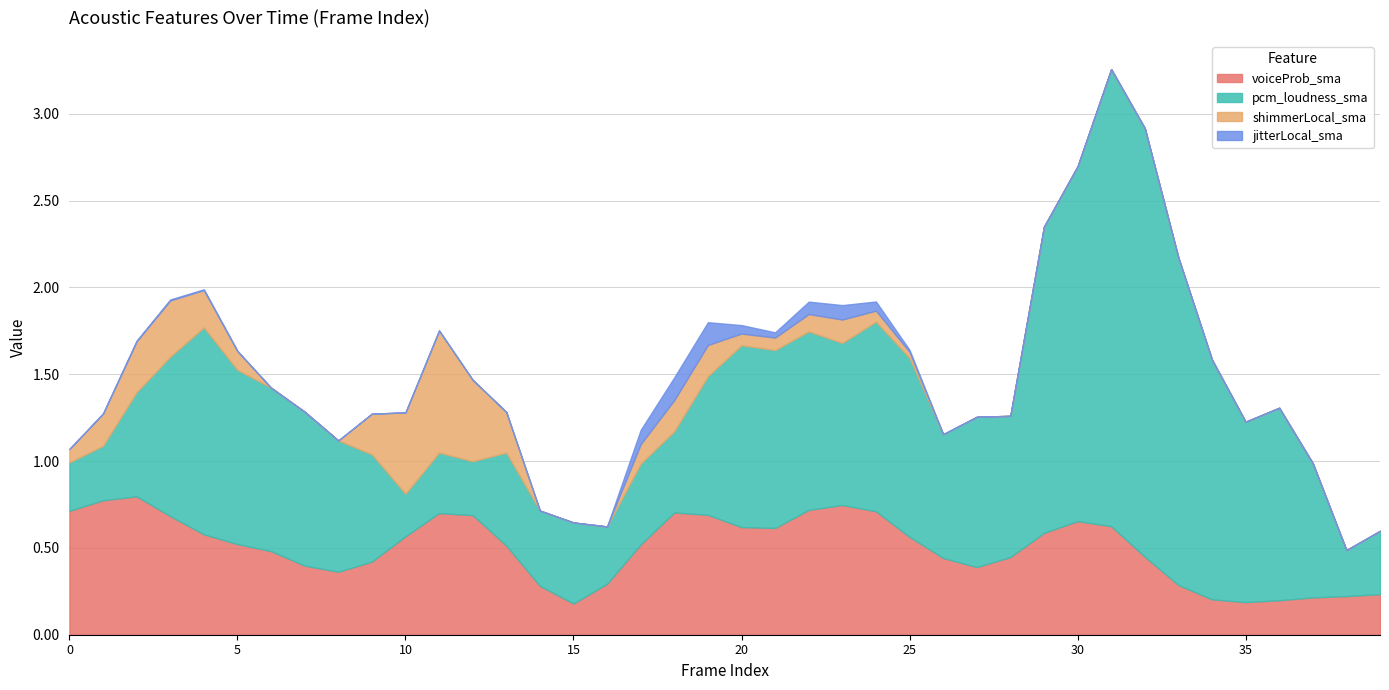

Which series ends up on top after the final intersection of pcm_loudness_sma and voiceProb_sma?

pcm_loudness_sma